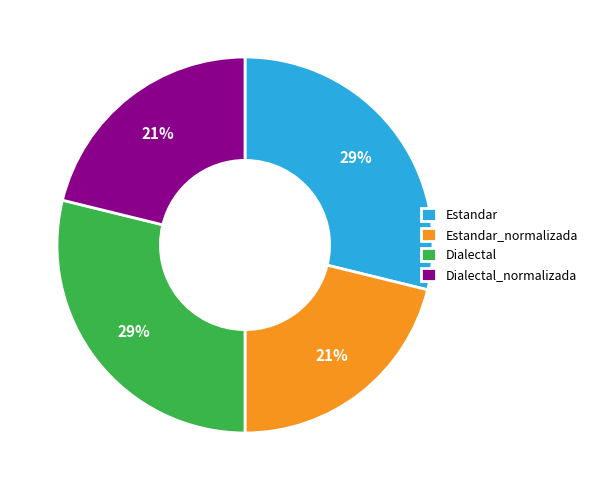

Approximately how many times larger is the value at Dialectal_normalizada compared to Estandar_normalizada?

1.0